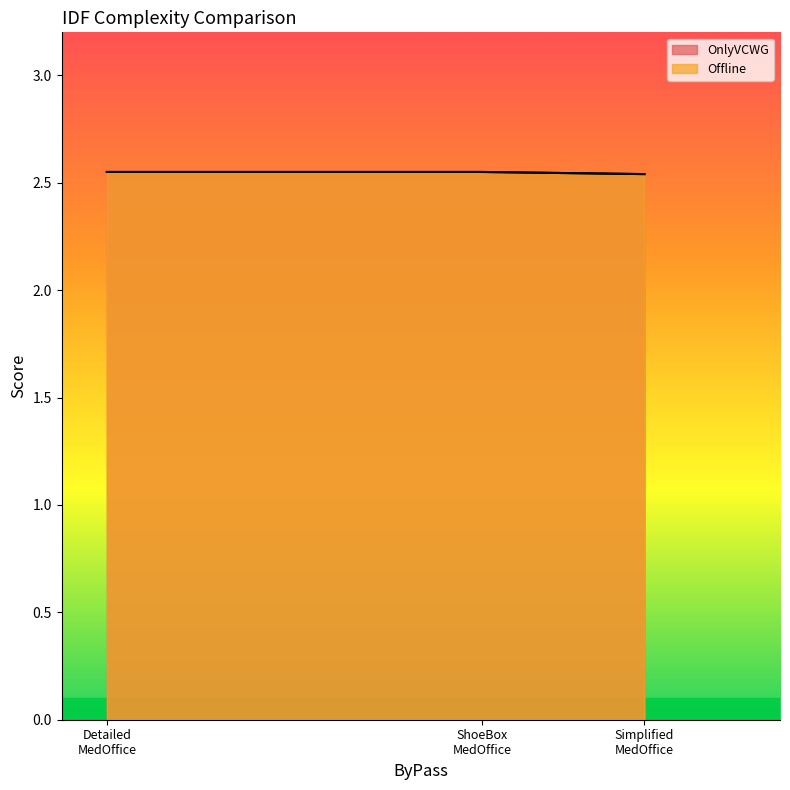

Is the value of OnlyVCWG at ShoeBox MedOffice greater than the value of Offline at Simplified MedOffice?

Yes